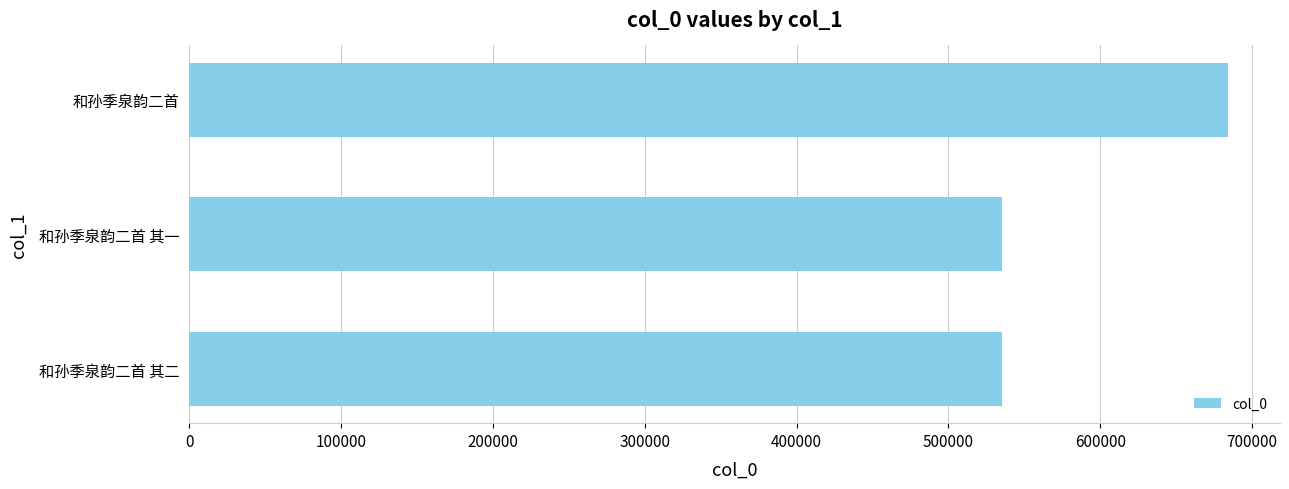

What is the change in value from 和孙季泉韵二首 其二 to 和孙季泉韵二首?

+148793